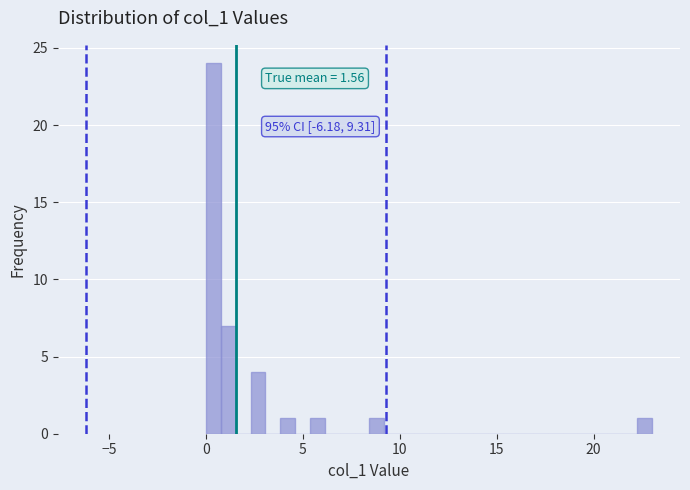

Around what value on the x-axis is the tallest bar? Give the approximate position of its centre, as read against the axis.

0.5